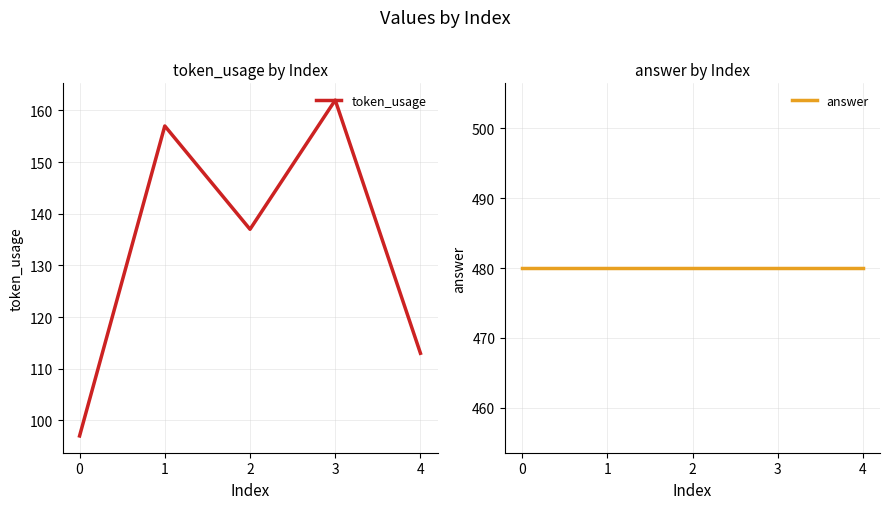

True or false: answer and token_usage intersect in this chart.

False